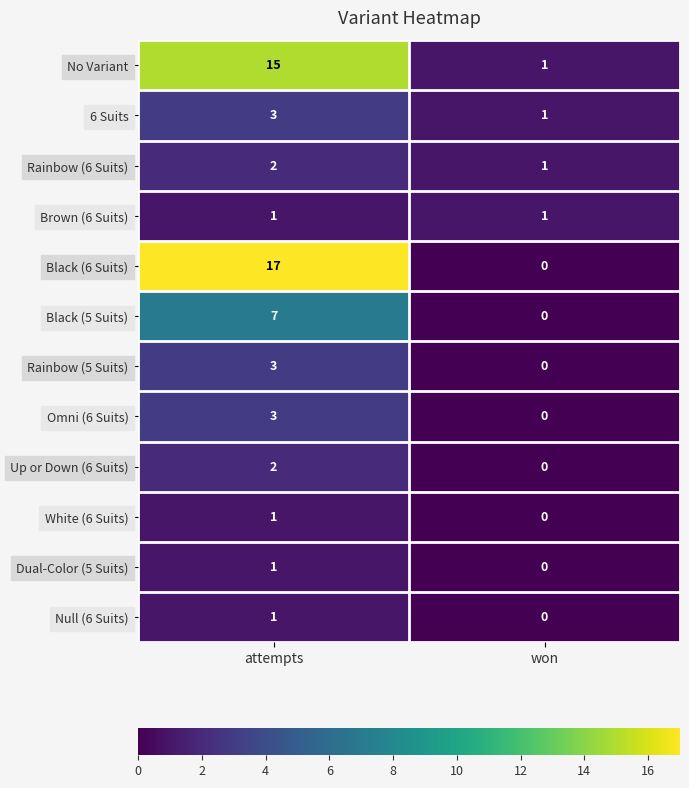

What is the sum of all Black (6 Suits) values?

17